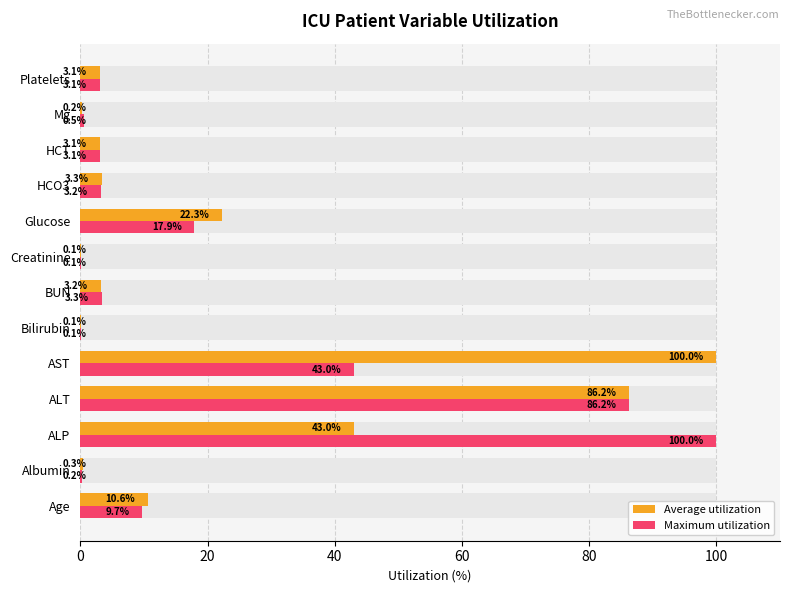

Does the chart contain stacked bars?

No